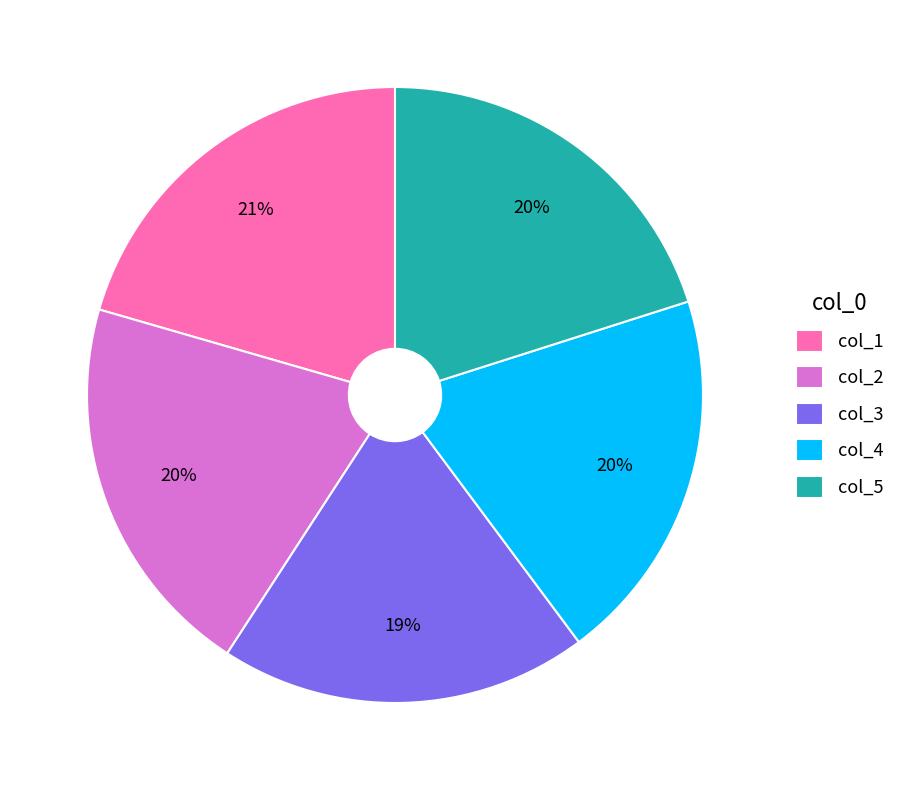

True or false: col_3 accounts for 19% of the total.

True